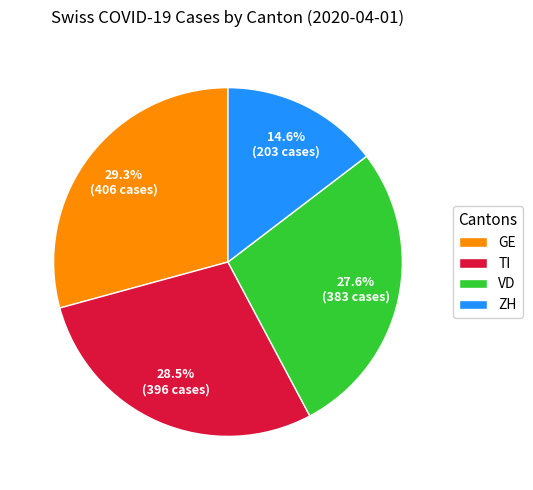

How many slices are in this pie chart?

4